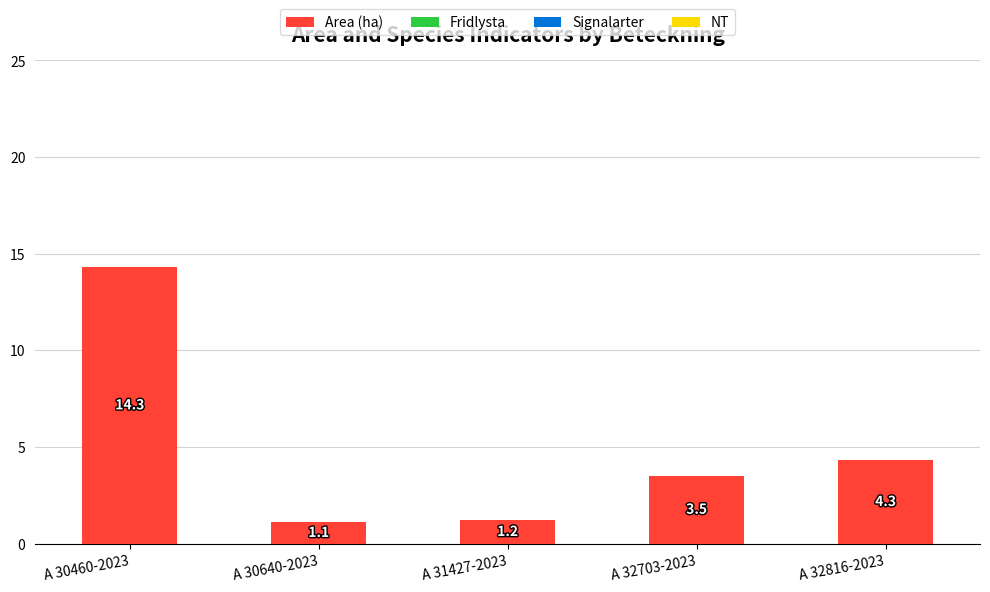

Between A 32703-2023 and A 30640-2023, which is larger?

A 32703-2023